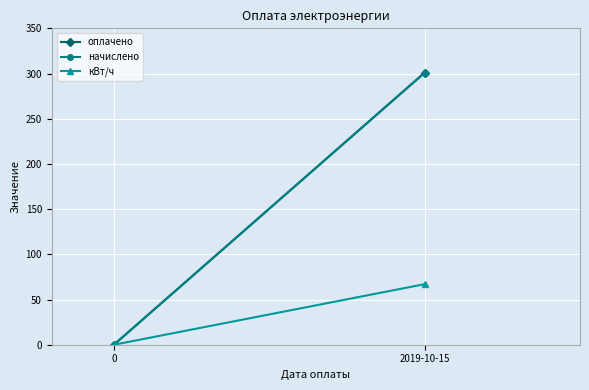

Reading right to left, extract all data points from this chart.

оплачено: 301.1	0.0
начислено: 300.8	0.0
кВт/ч: 67.0	0.0